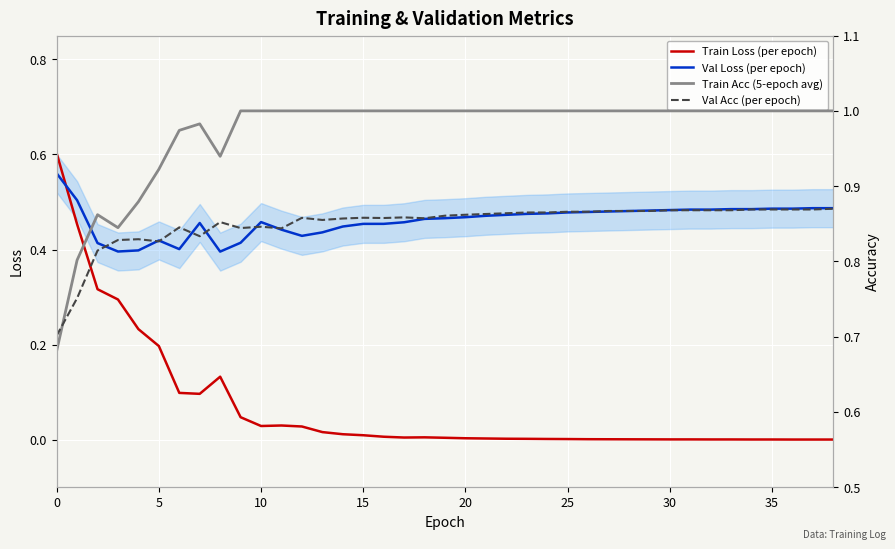

Rank the series by their maximum value, from lowest to highest.

Val Loss (per epoch), Train Loss (per epoch), Val Acc (per epoch), Train Acc (5-epoch avg)